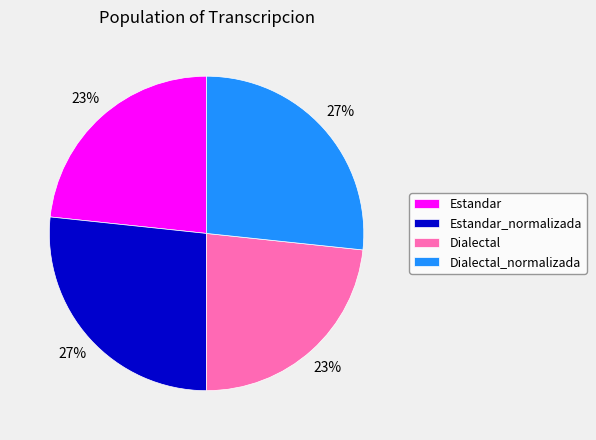

Does Dialectal_normalizada account for over 50% of the chart?

No